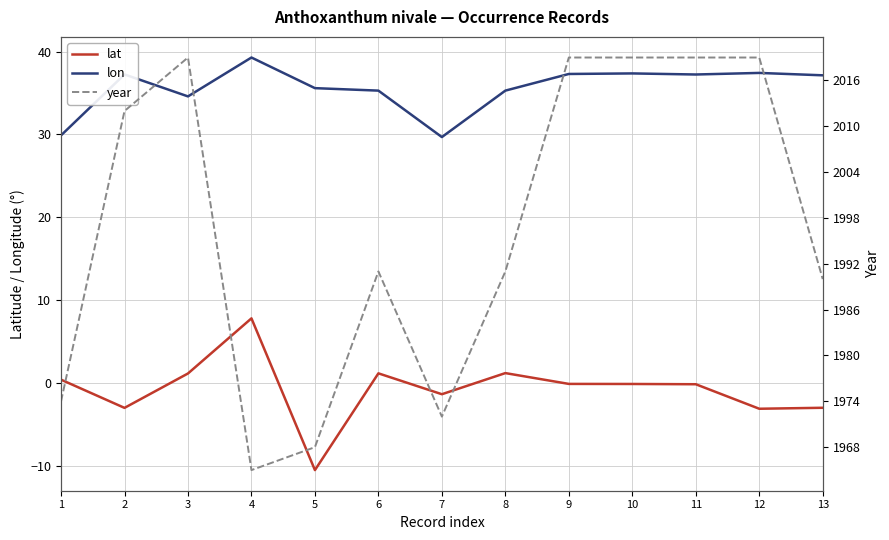

At which label does lat reach its peak?

4